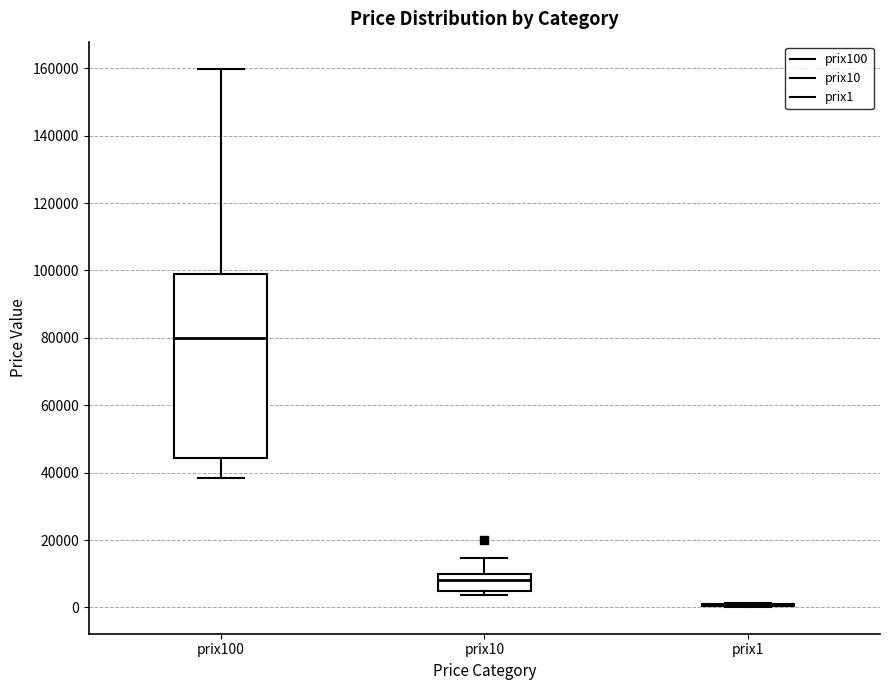

Reading left to right, transcribe this box plot: for each box, give where its median line is, the range the box spans, and where its two whiskers end, as read against the y-axis. The values are not printed on the chart, so give them approximately, as read against the axis.

prix100: median 80000, box 44000 to 98000, whiskers 38000 to 160000
prix10: median 8000, box 4000 to 10000, whiskers 4000 (just below the box's lower edge) to 14000
prix1: box collapsed to a line at 0, whiskers 0 to 2000